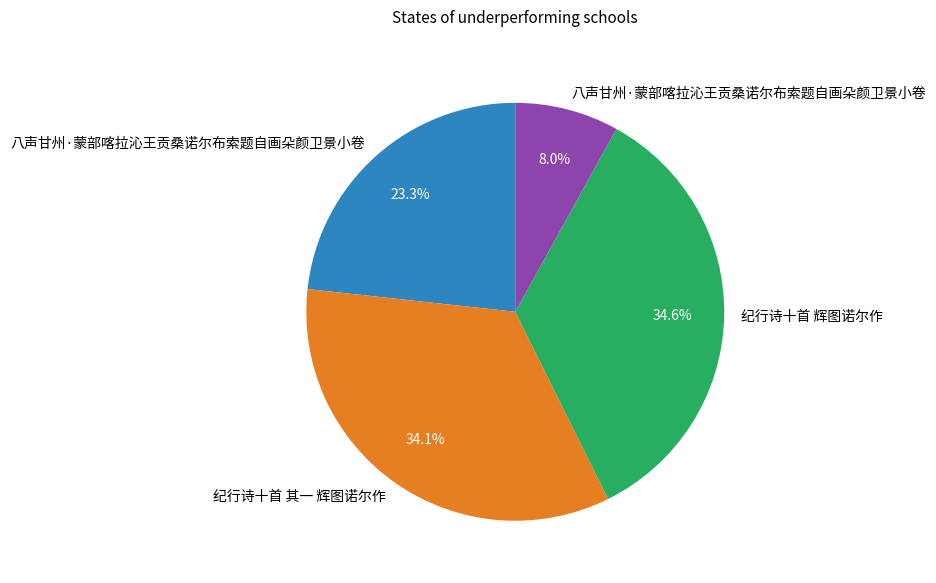

Is there a majority slice in this chart?

No